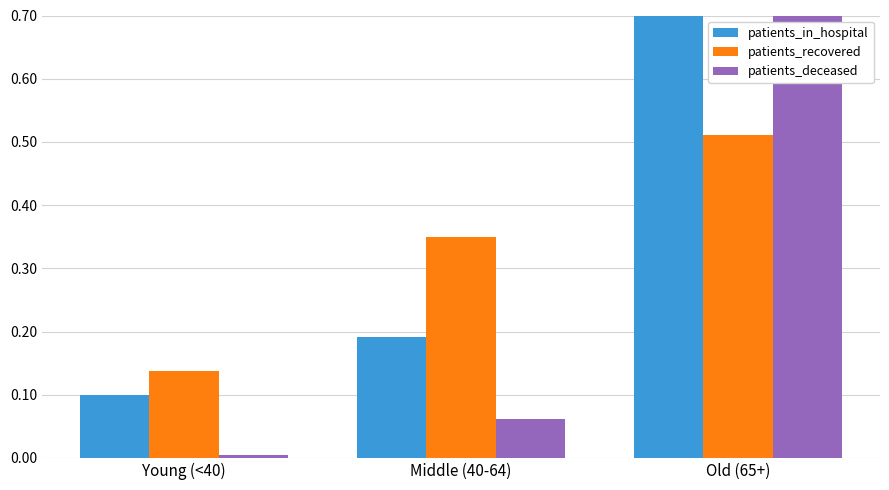

The value of patients_in_hospital at Middle (40-64) is 0.2. True or false?

True